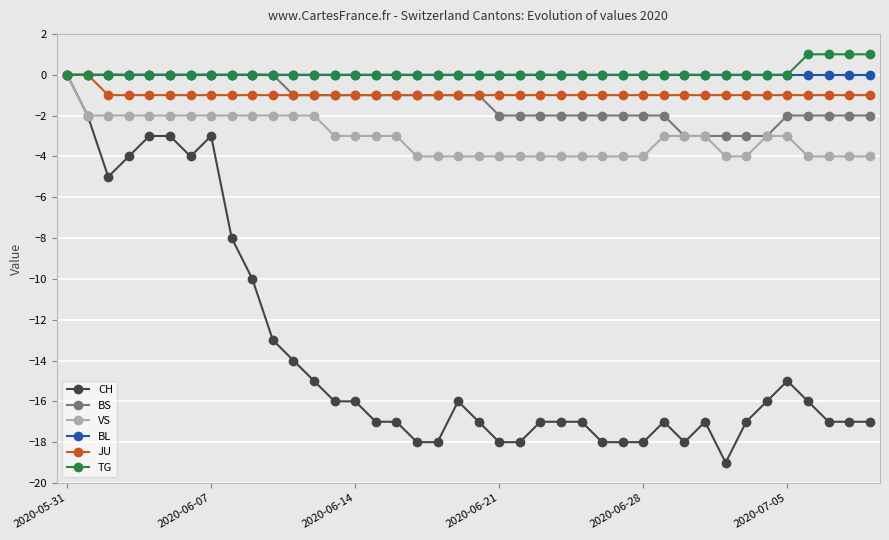

What is the minimum value for VS?

-4